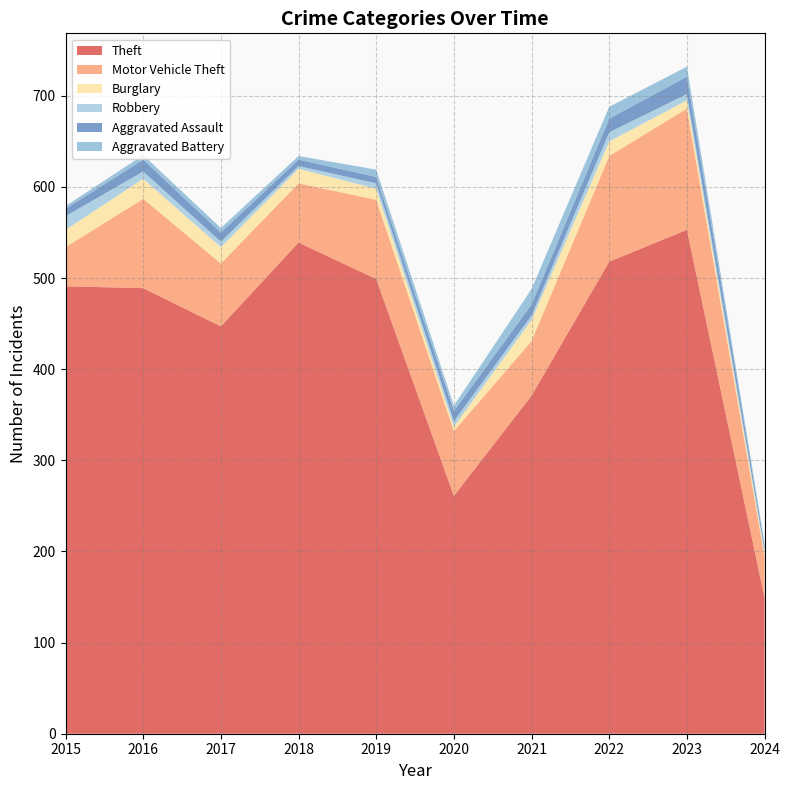

Reading left to right, list all the values displayed in this chart.

Theft: 491	489	447	539	499	261	371	518	553	149
Motor Vehicle Theft: 43	98	69	65	87	71	60	116	133	45
Burglary: 19	22	18	16	12	5	23	16	9	4
Robbery: 15	8	6	3	6	6	5	10	7	3
Aggravated Assault: 8	13	10	7	7	11	12	15	19	5
Aggravated Battery: 3	5	5	4	8	6	17	13	11	3